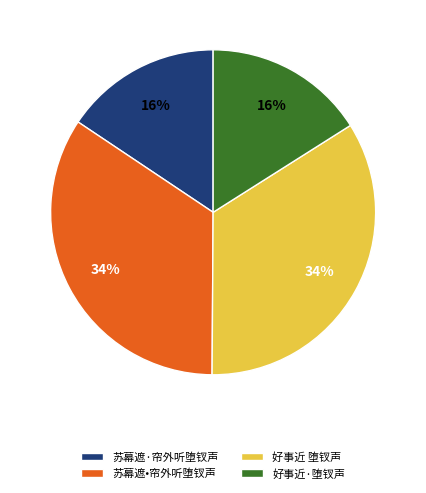

To the nearest percent, what is the combined percentage of 好事近·堕钗声 and 苏幕遮·帘外听堕钗声?

32%